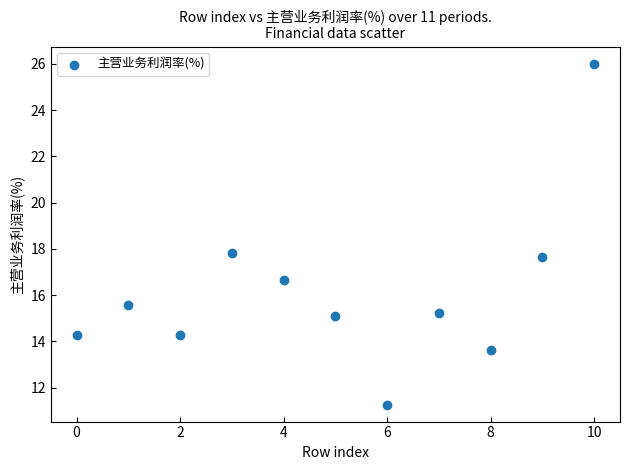

What is the average Y value?

16.1